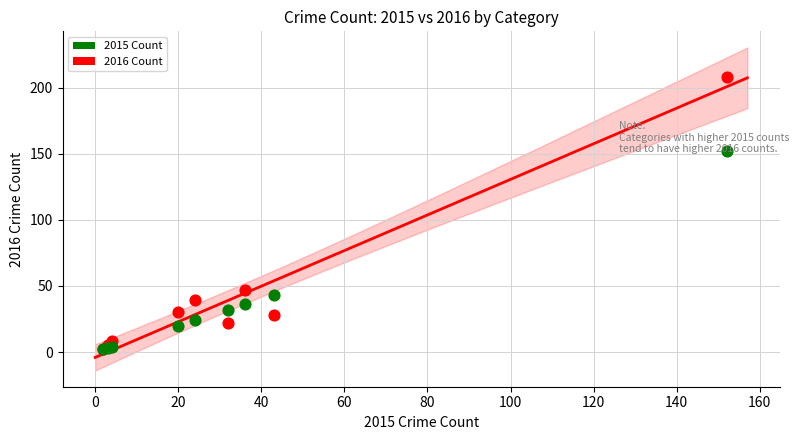

In the 2016 Count series, what Y value is closest to 105?

47